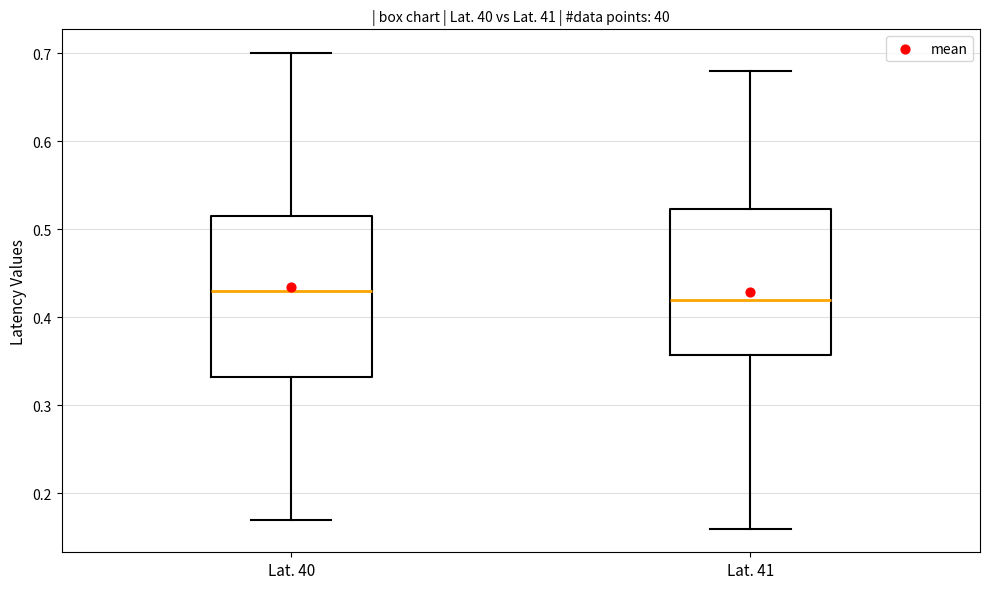

Where is the lower edge of the box for Lat. 40 on the y-axis? The values are not printed on the chart, so give them approximately, as read against the axis.

0.33